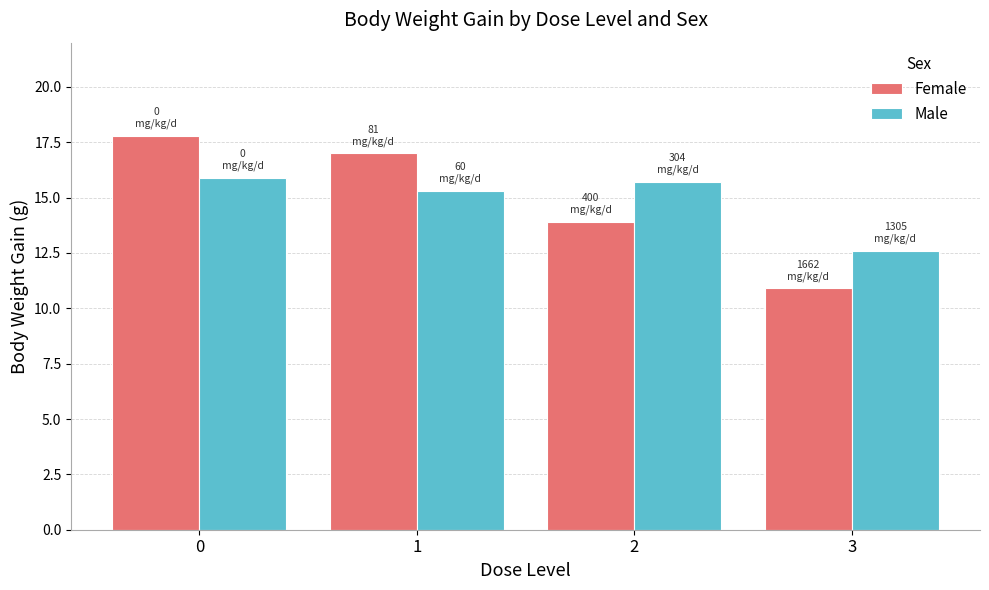

Is the value of Female at 1 greater than the value of Male at 2?

Yes